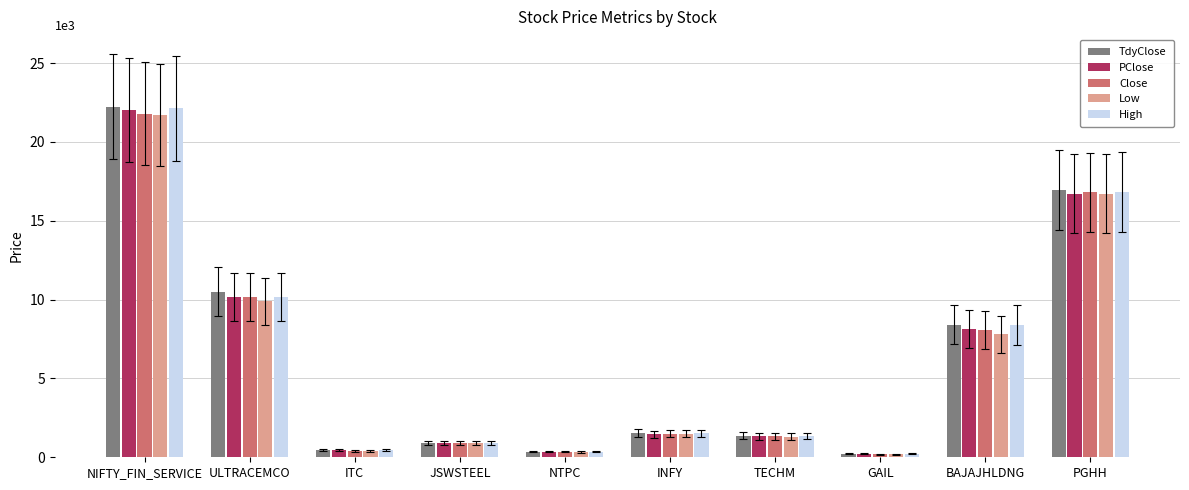

What is the average value of the Low series?

6078.4